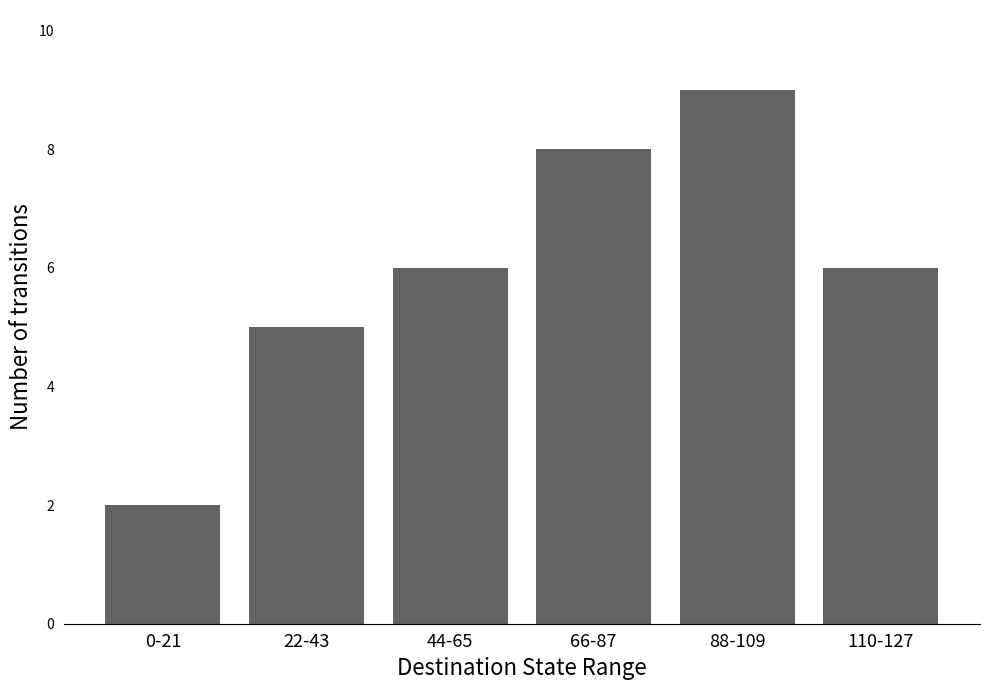

What is the greatest value displayed?

9